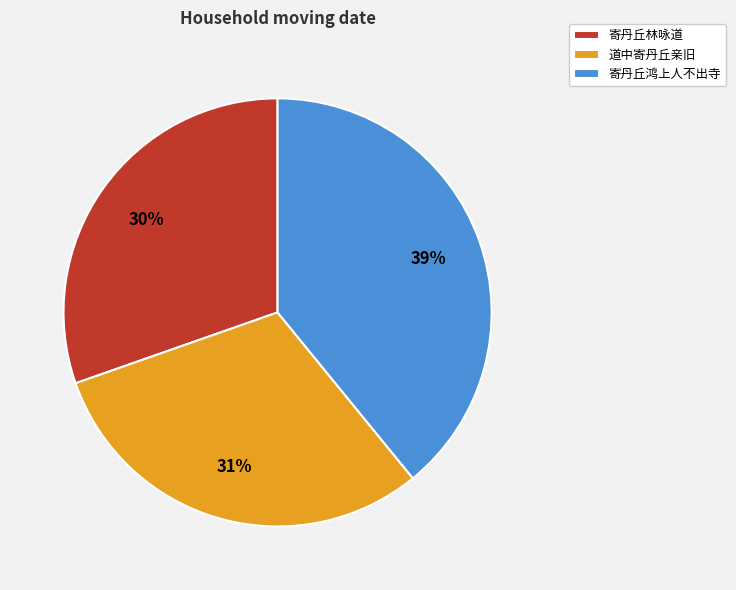

Which category has the biggest portion of the pie?

寄丹丘鸿上人不出寺